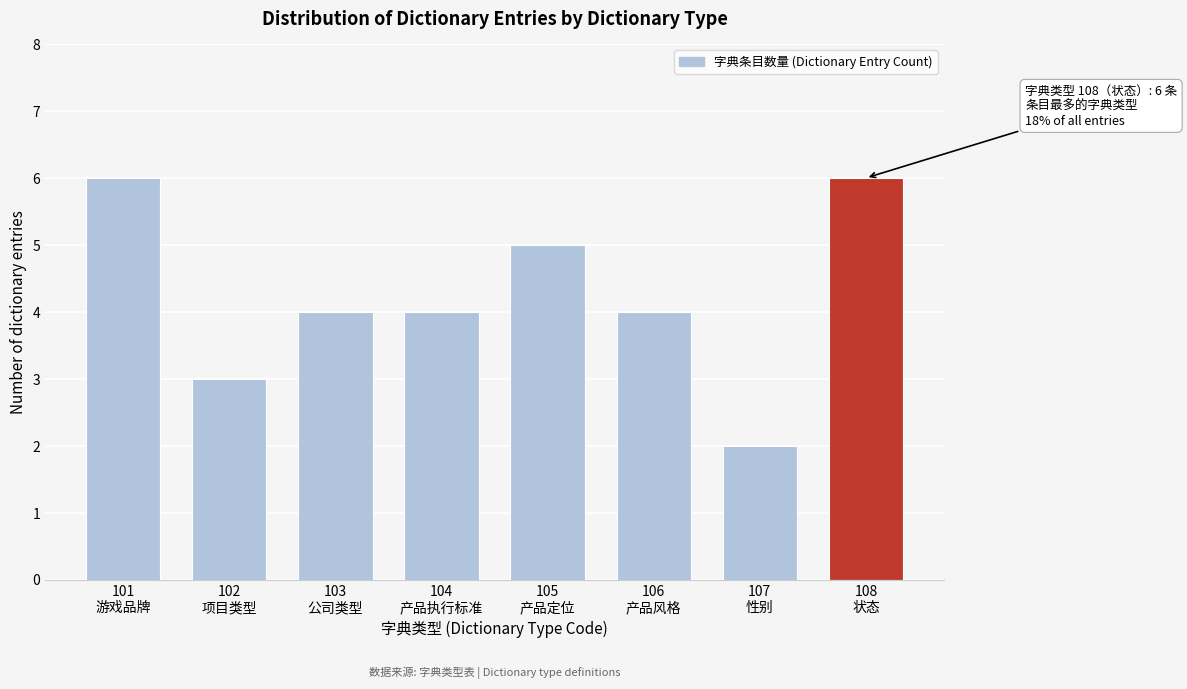

Reading right to left, transcribe all the data shown in this chart.

6	2	4	5	4	4	3	6